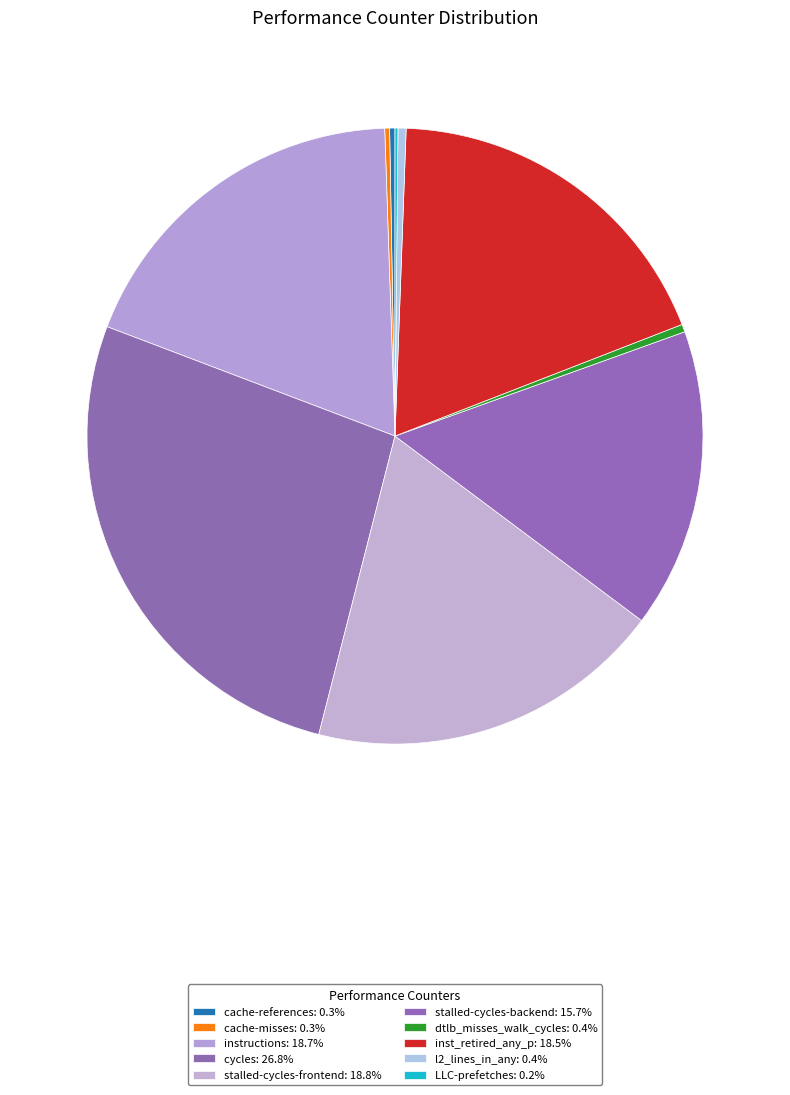

Is there any slice that represents more than half of the pie?

No